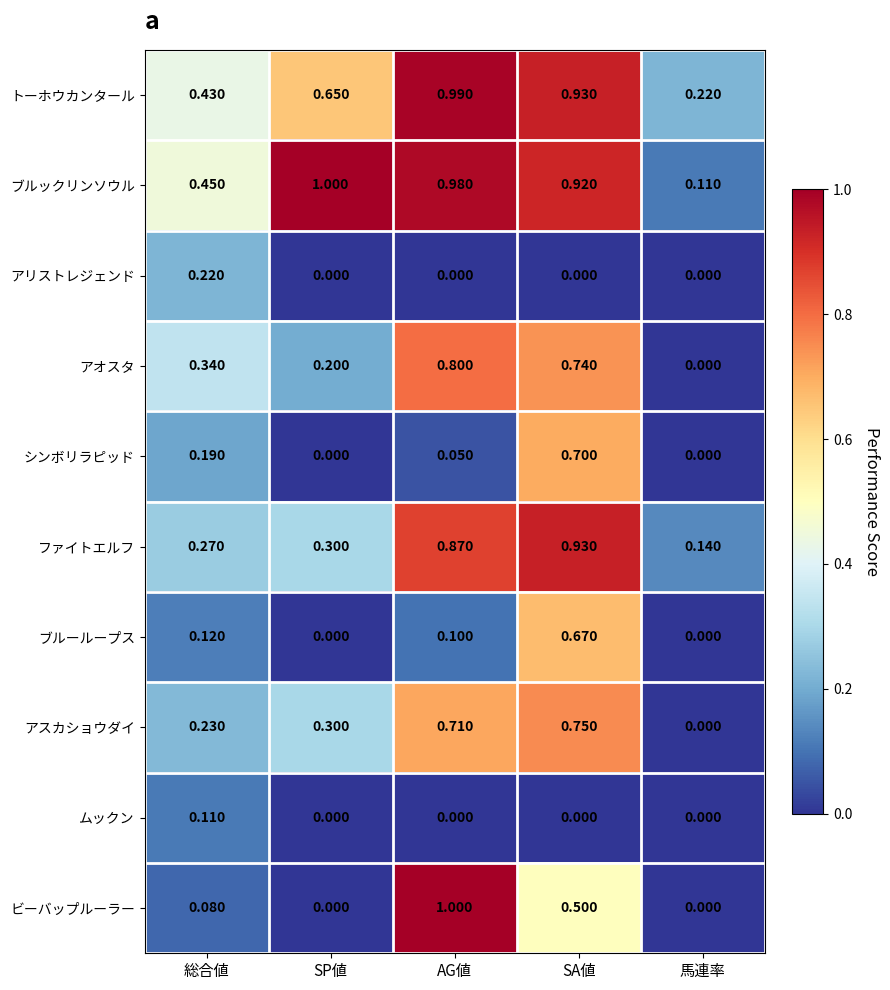

How many values in the アリストレジェンド series exceed 0?

1